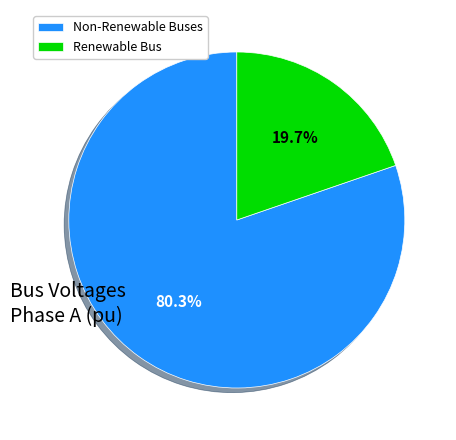

How many segments does this pie chart have?

2